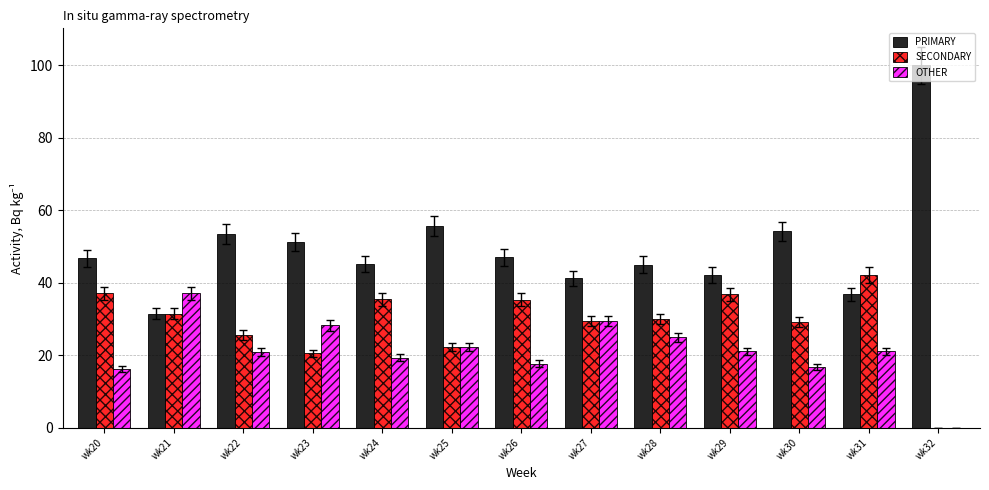

Which series has the largest total across all categories?

PRIMARY